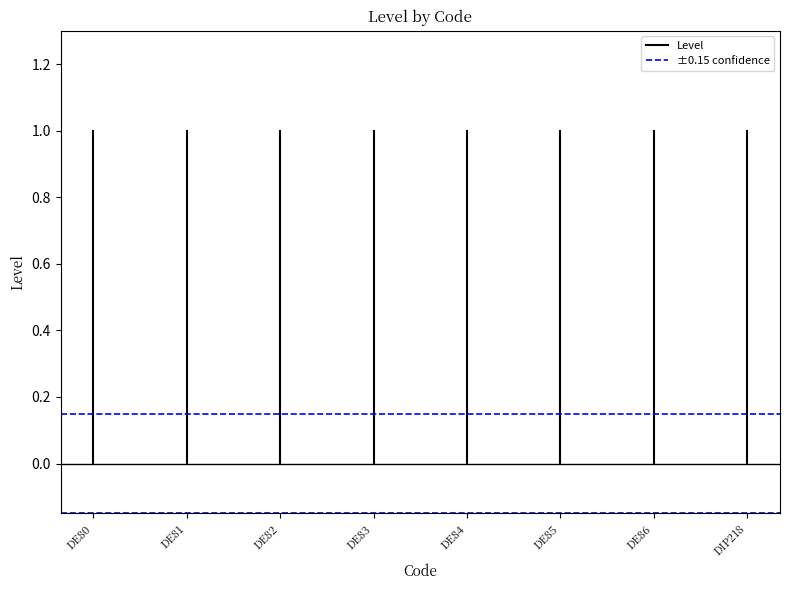

What is the difference between the maximum and minimum values in the Level series?

1.0